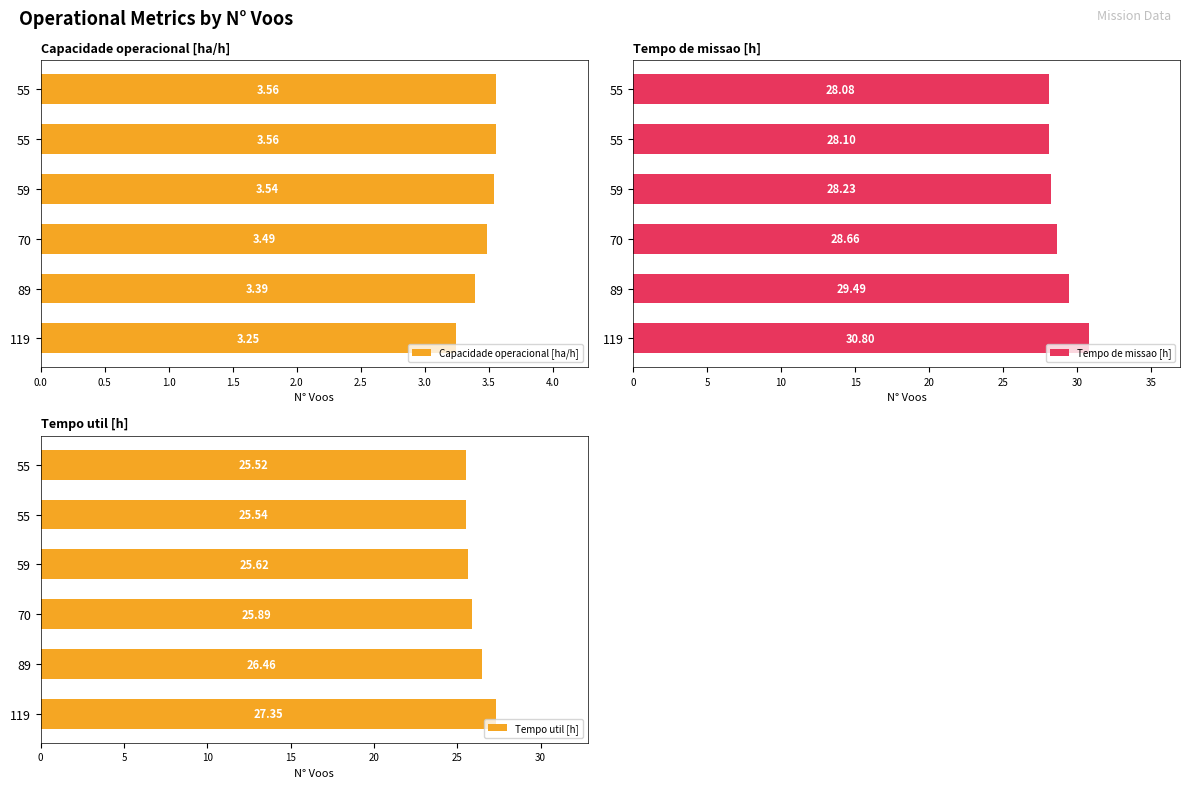

What is the difference between the second highest and minimum values in the Tempo de missao [h] series?

1.4